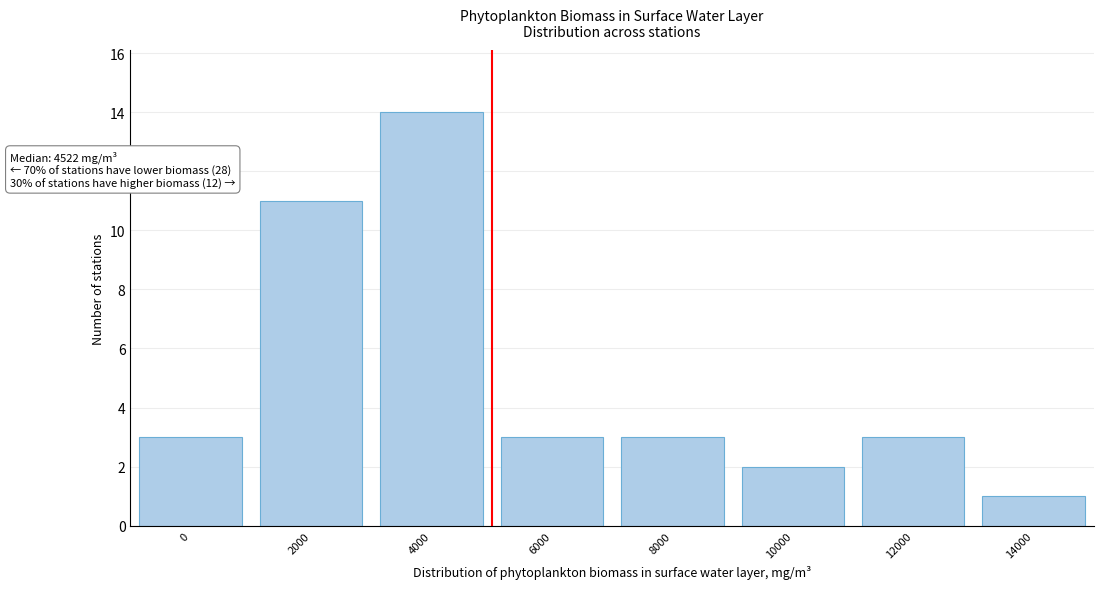

Reading right to left, extract all data points from this chart.

14000=1	12000=3	10000=2	8000=3	6000=3	4000=14	2000=11	0=3